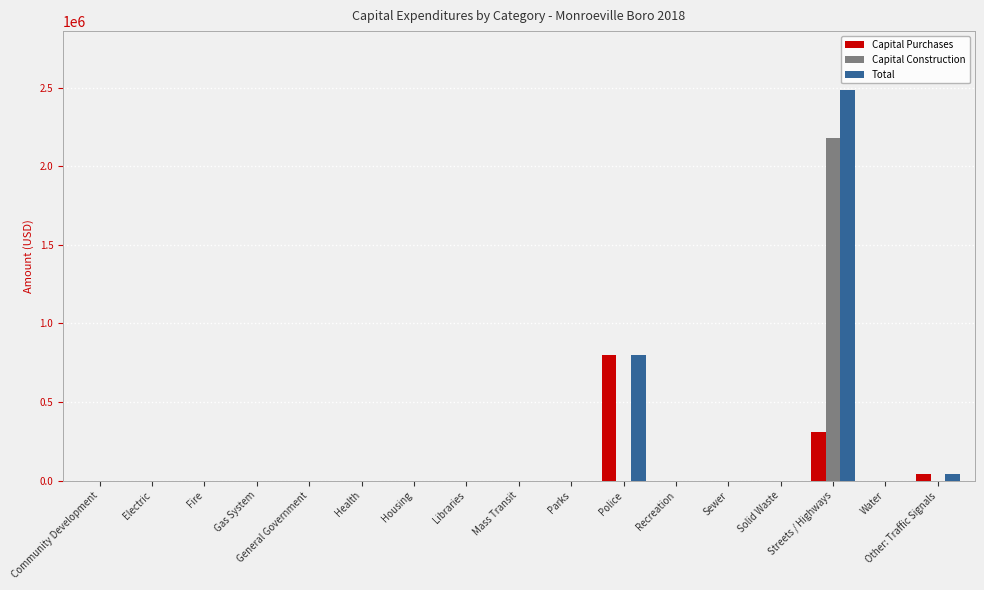

Is the value of Capital Construction at Sewer greater than the value of Capital Purchases at Streets / Highways?

No